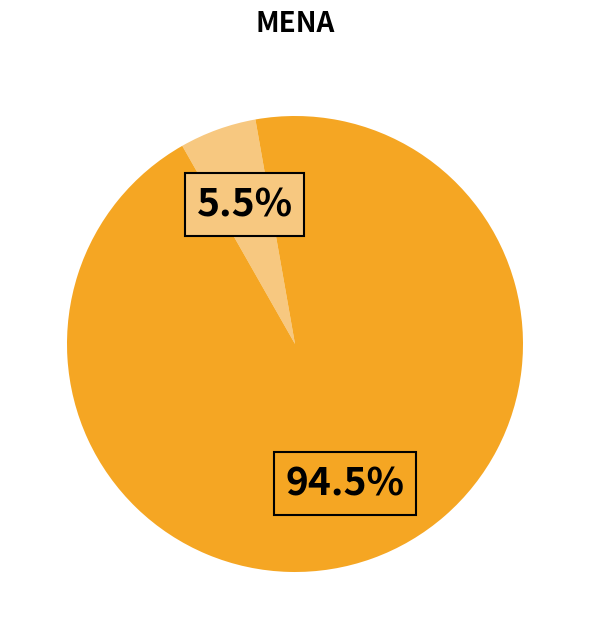

Does any single category account for the majority?

Yes